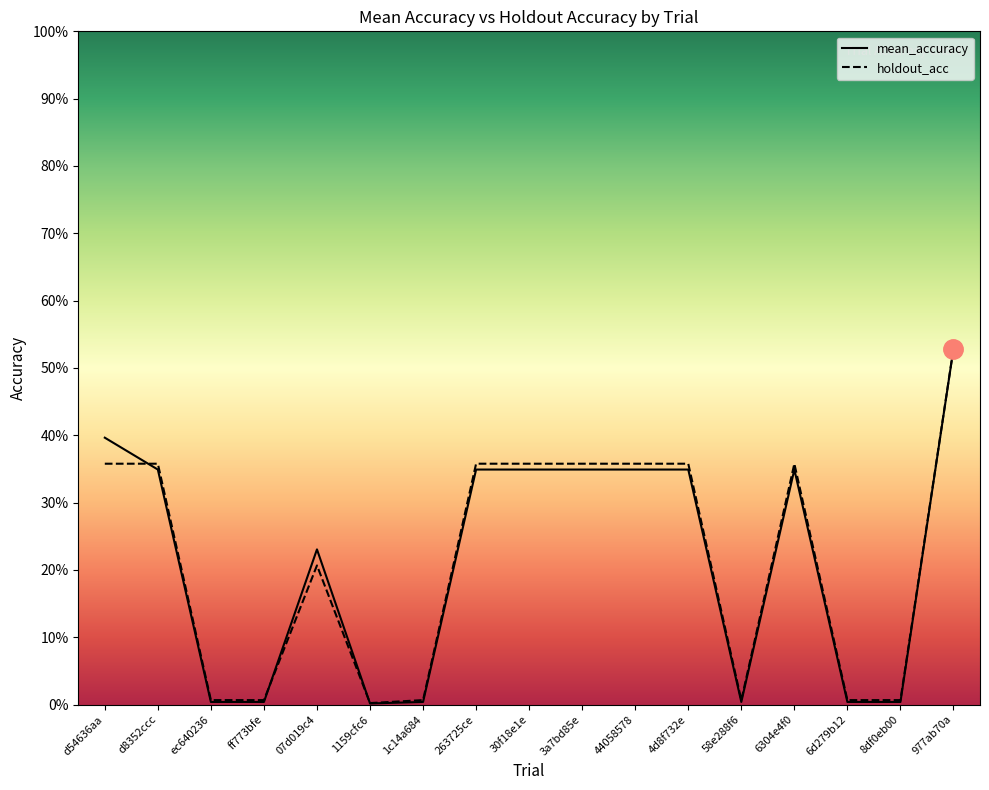

True or false: holdout_acc and mean_accuracy intersect in this chart.

True